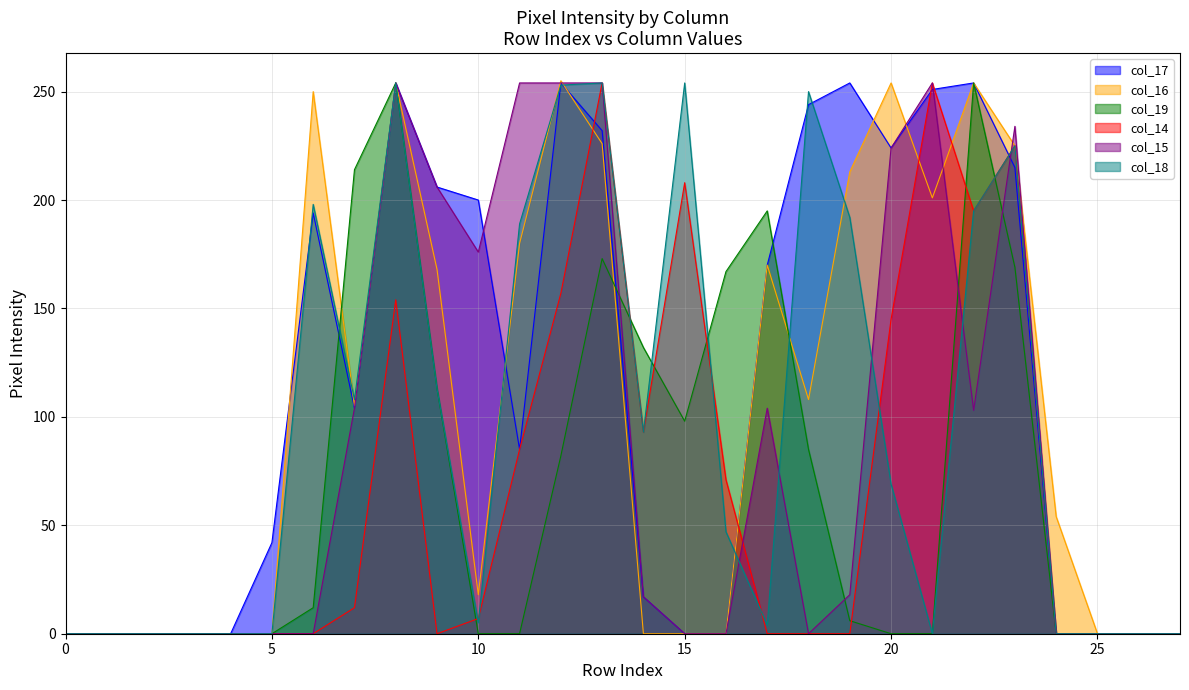

Rank the series by their maximum value, from lowest to highest.

col_17, col_19, col_14, col_15, col_18, col_16